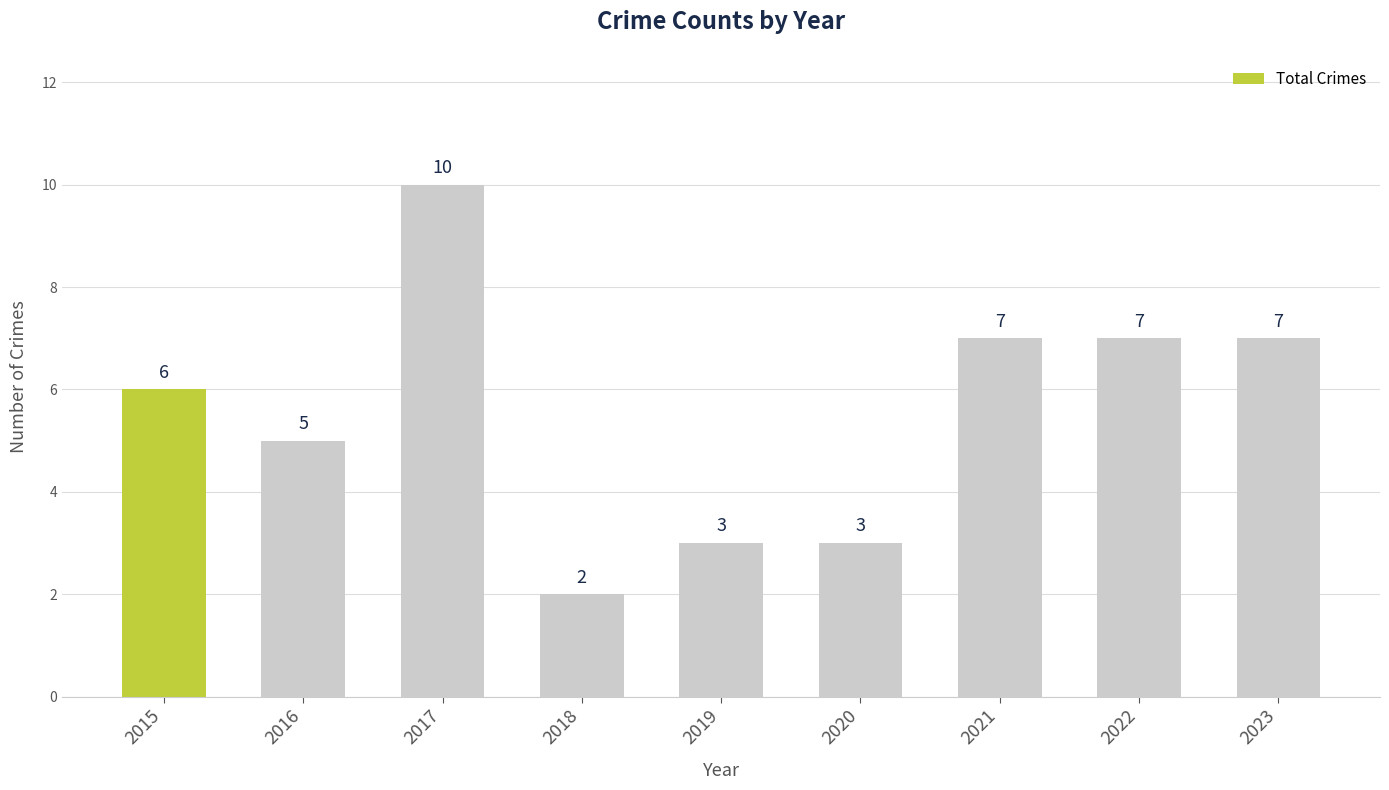

Is it true that the value at 2015 is 11?

False